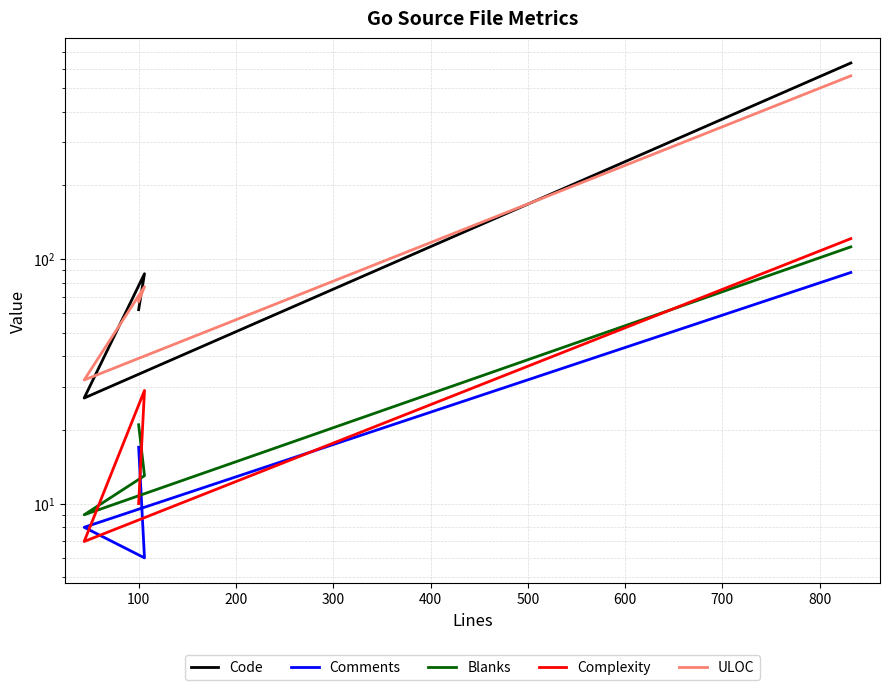

What are all the series names shown in the legend?

Code, Comments, Blanks, Complexity, ULOC